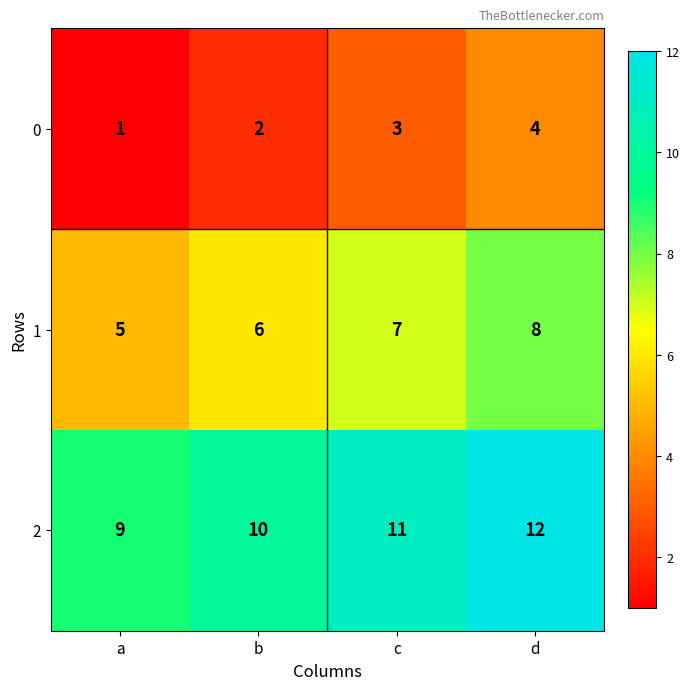

The value of 1 at a is 9. True or false?

False